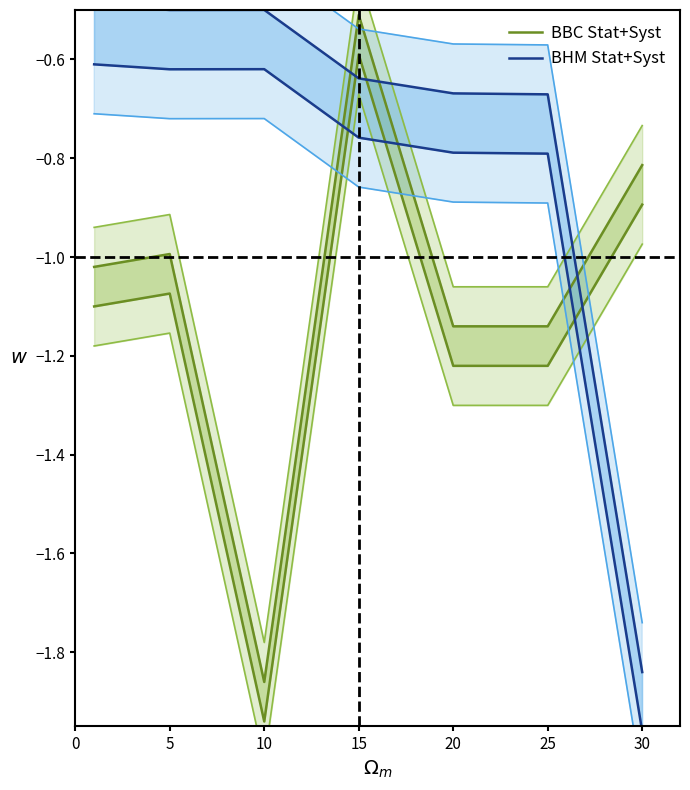

Is it true that BBC Stat+Syst equals -0.6 at 15?

True